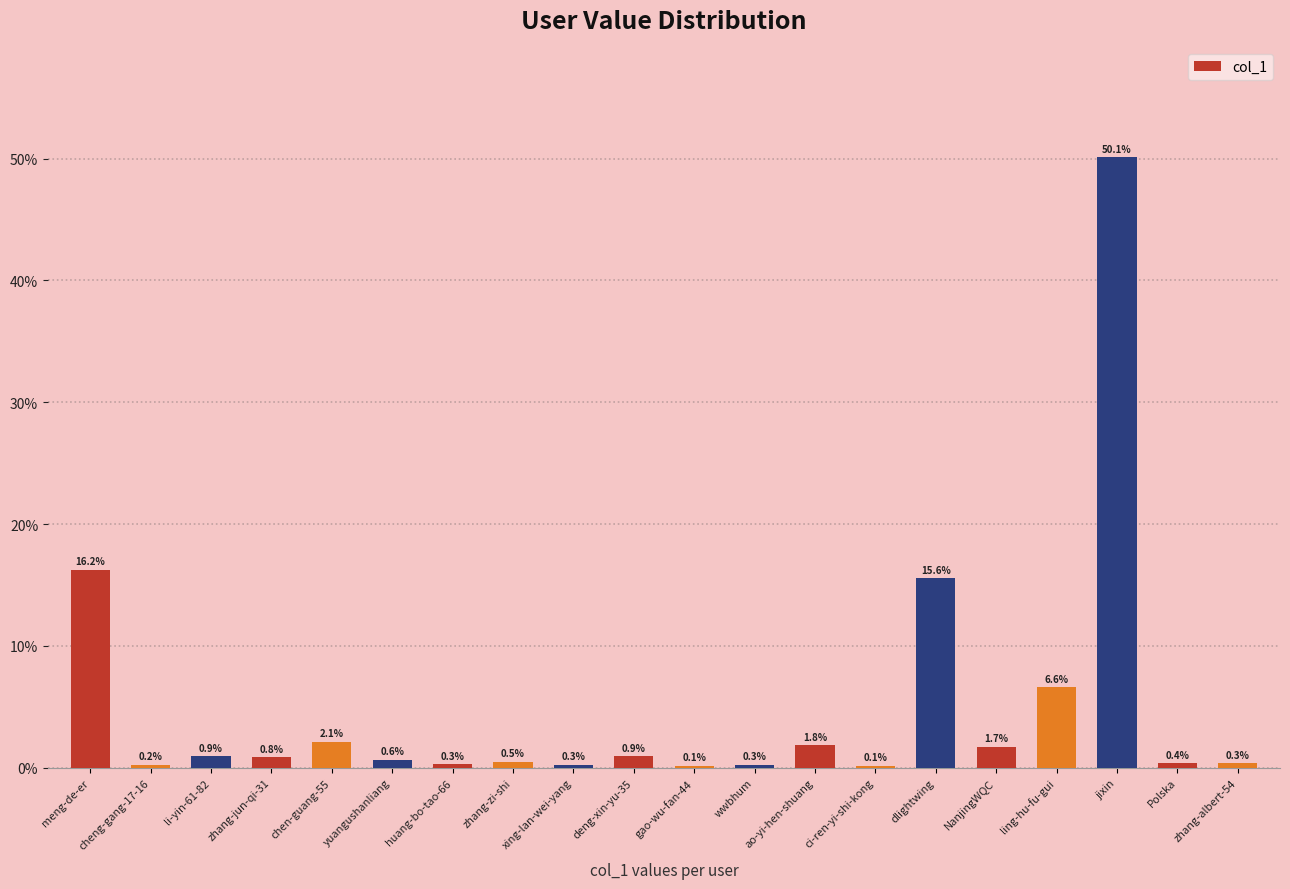

Reading left to right, what are all the values shown in this chart?

meng-de-er=16.2	cheng-gang-17-16=0.2	li-yin-61-82=0.9	zhang-jun-qi-31=0.8	chen-guang-55=2.1	yuangushanliang=0.6	huang-bo-tao-66=0.3	zhang-zi-shi=0.5	xing-lan-wei-yang=0.3	deng-xin-yu-35=0.9	gao-wu-fan-44=0.1	wwbhum=0.3	ao-yi-hen-shuang=1.8	ci-ren-yi-shi-kong=0.1	dlightwing=15.6	NanjingWQC=1.7	ling-hu-fu-gui=6.6	jixin=50.1	Polska=0.4	zhang-albert-54=0.3